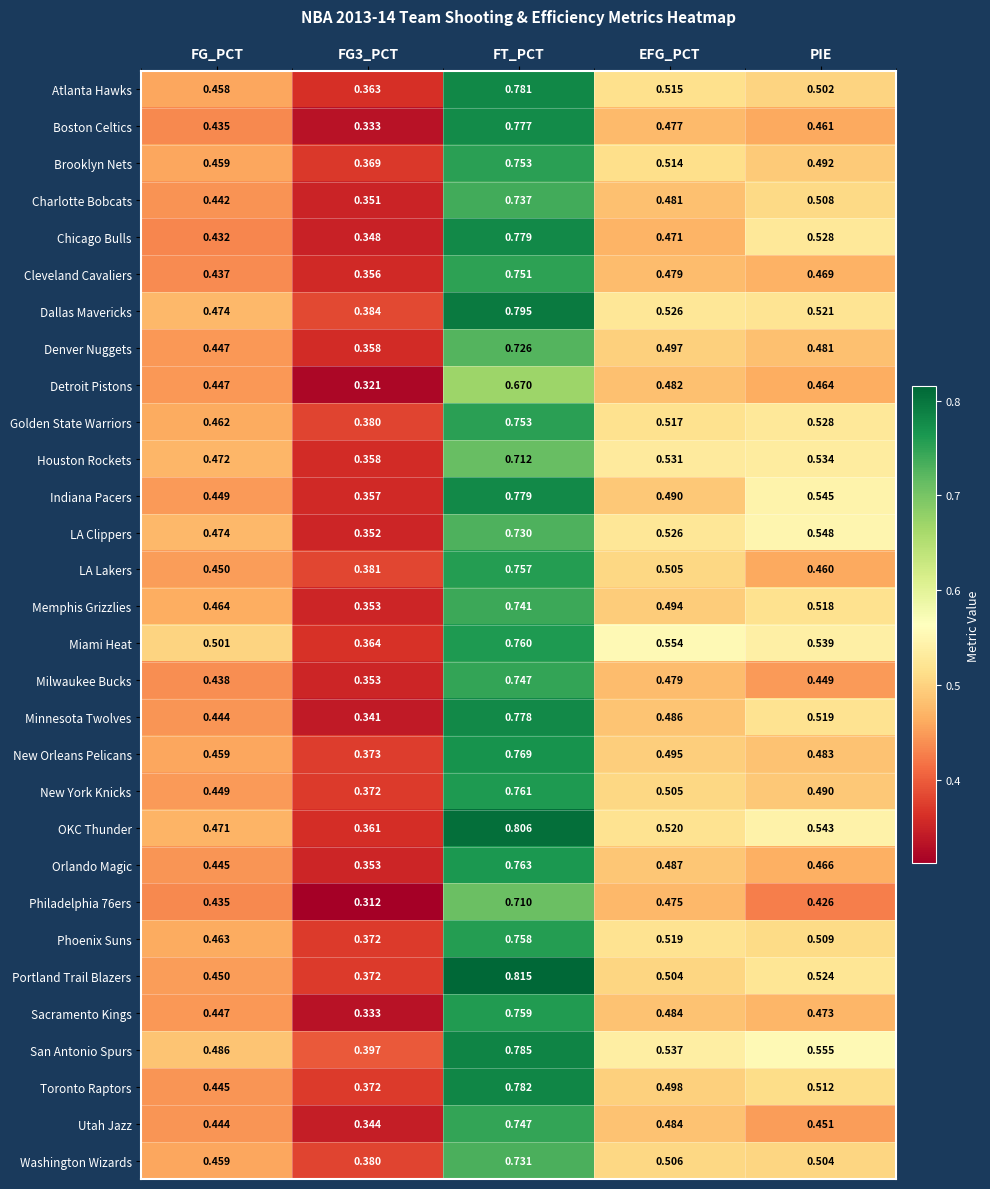

Between FG3_PCT and EFG_PCT, which series saw the biggest shift?

Miami Heat